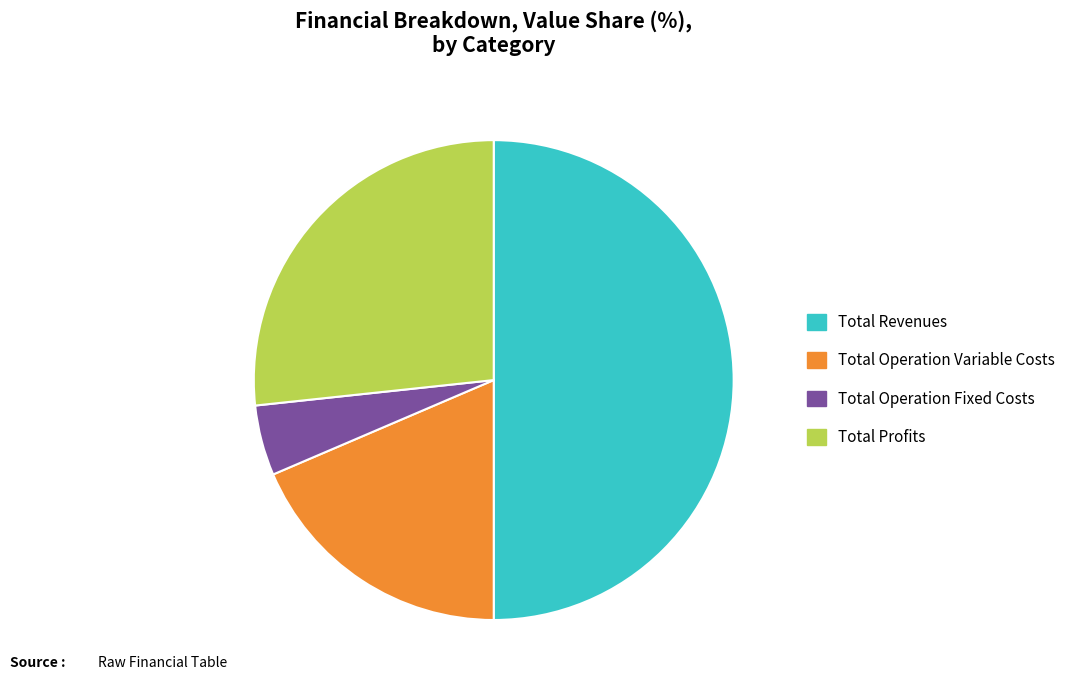

Does Total Profits account for over 50% of the chart?

No